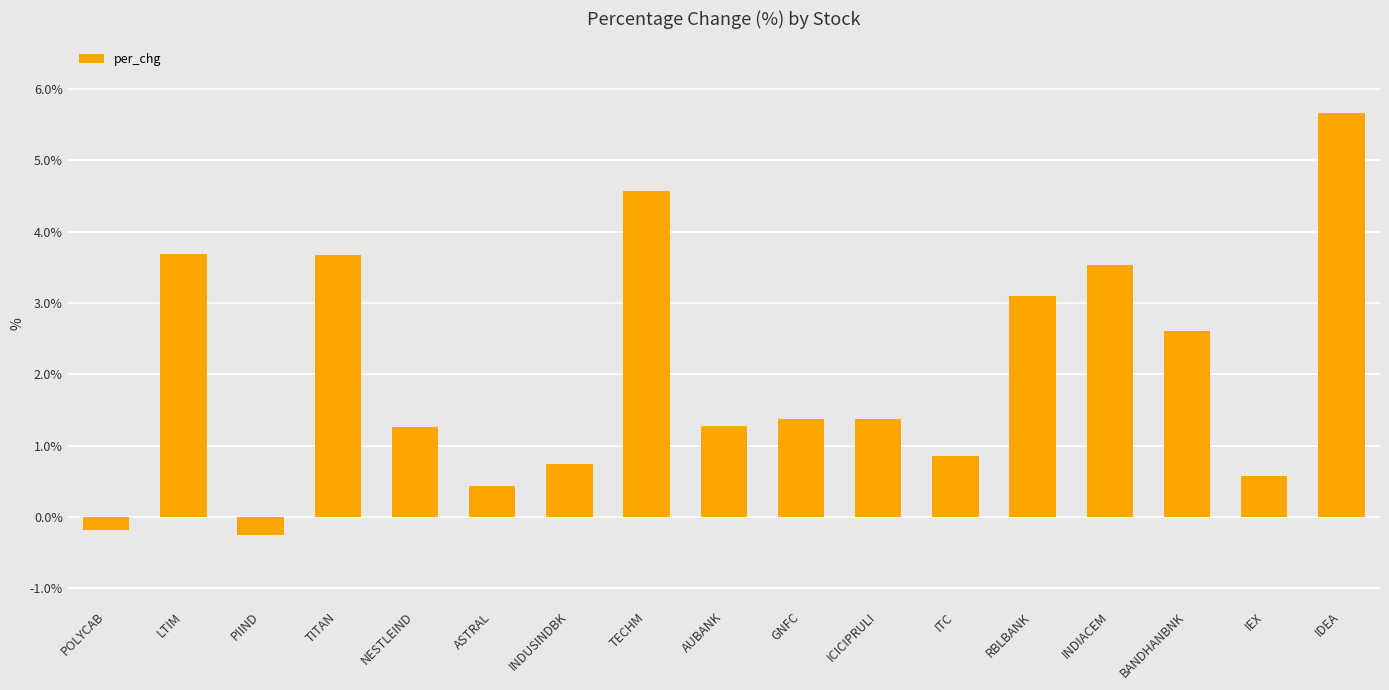

What is the sum of all values?

34.3